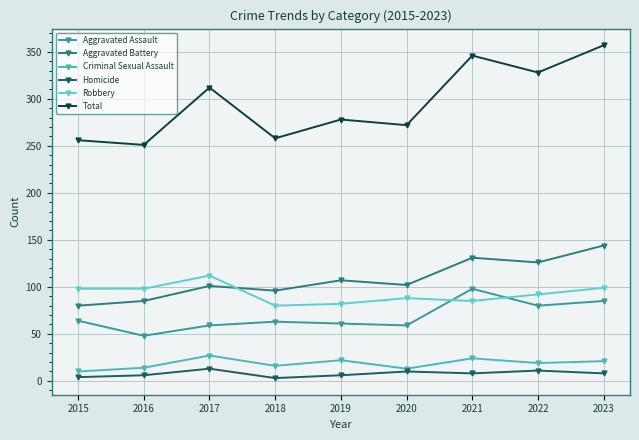

Does the chart have visible grid lines?

Yes